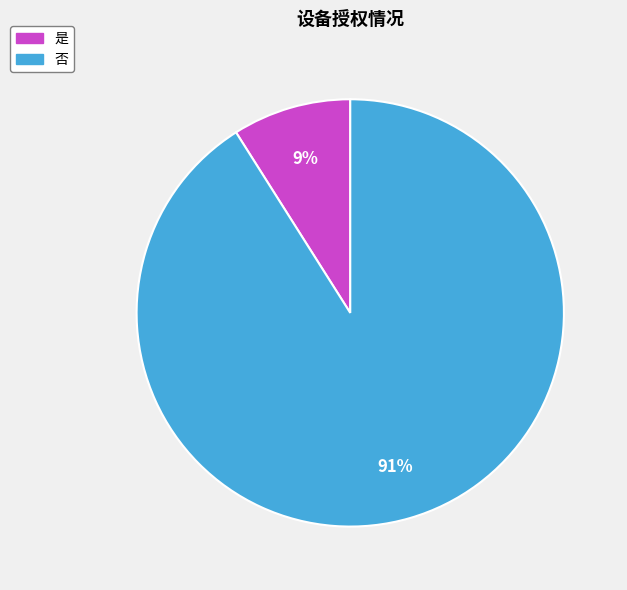

What is the largest slice in the pie chart?

否